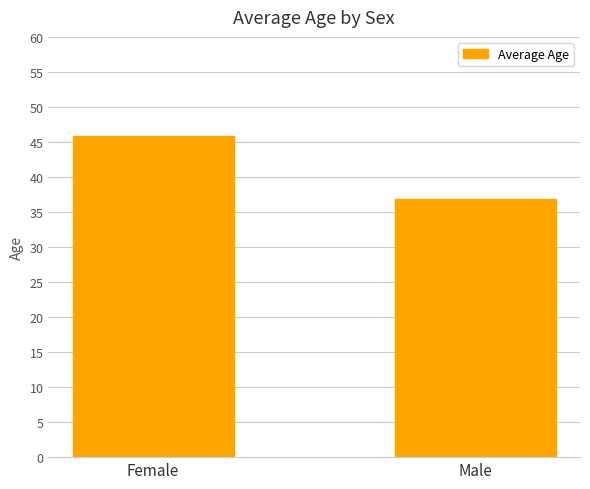

What is the average value?

41.4